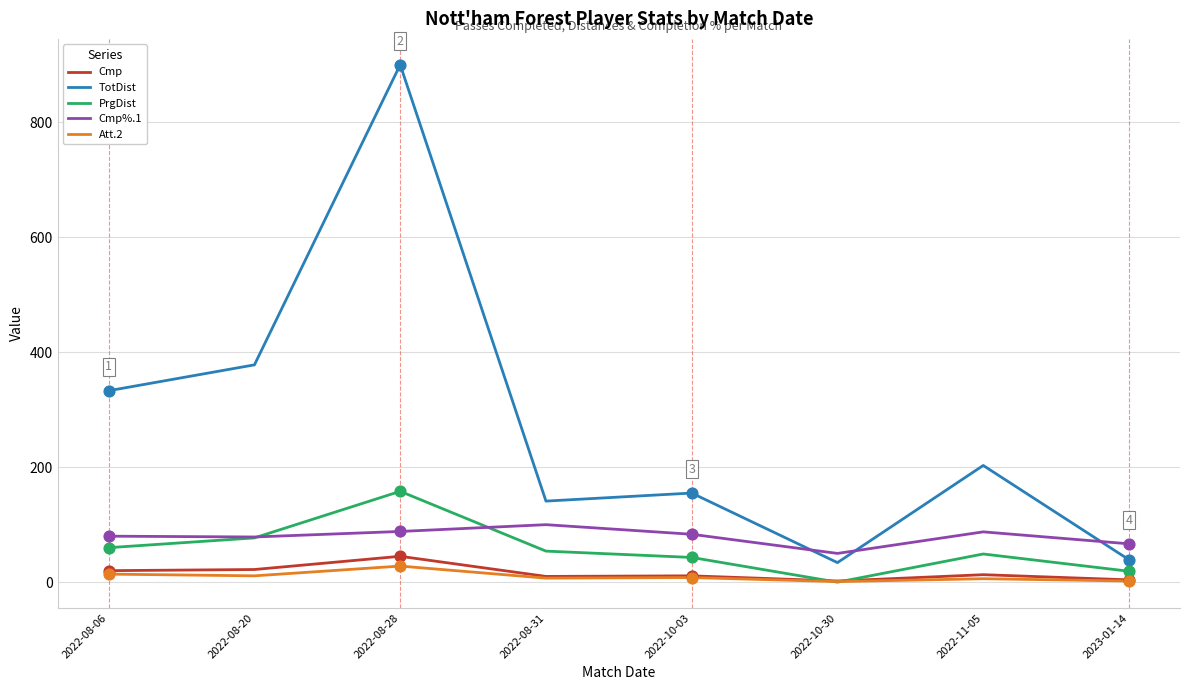

Is the value of Cmp%.1 at 2022-08-31 greater than the value of Cmp at 2022-08-06?

Yes